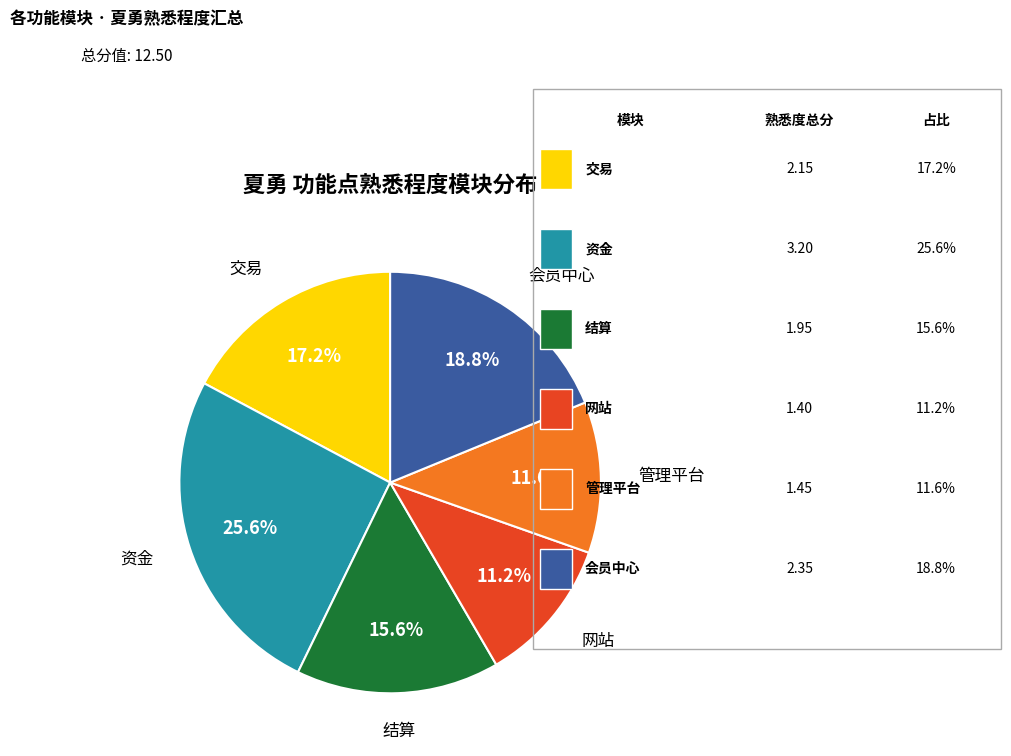

Does any single category account for the majority?

No